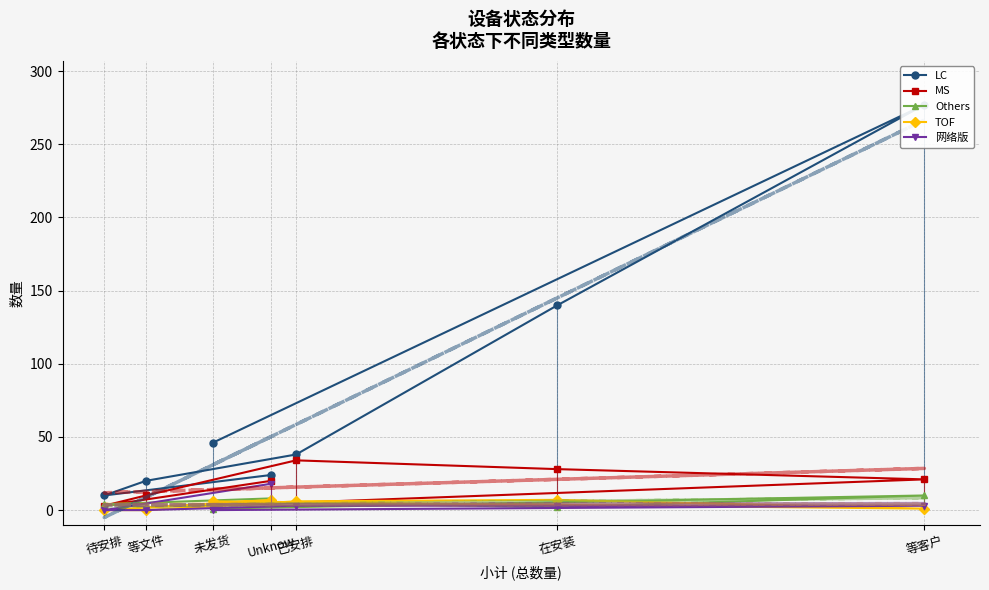

What is the difference between the second highest and minimum values in the MS series?

25